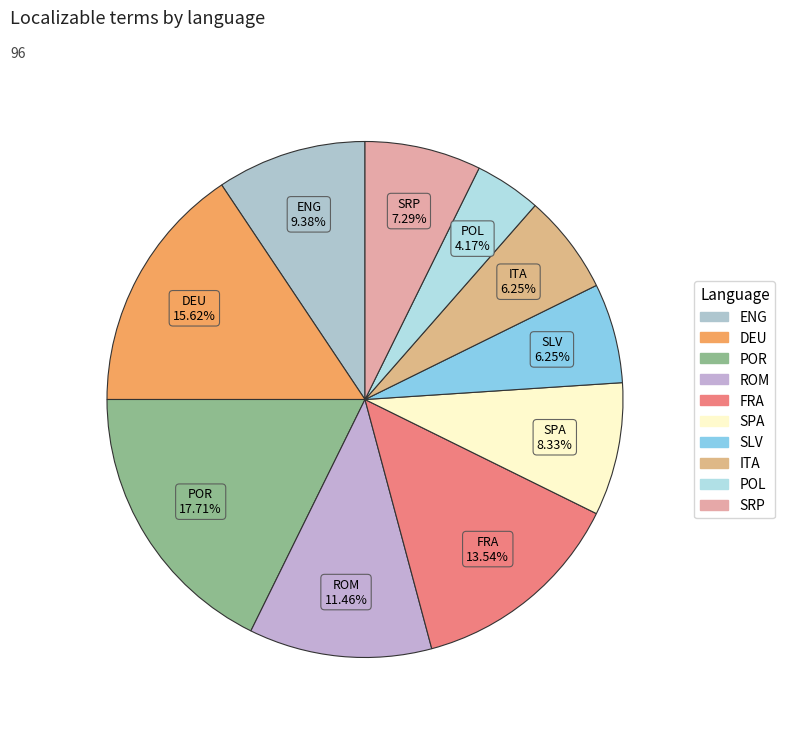

What is the smallest slice in the pie chart?

POL